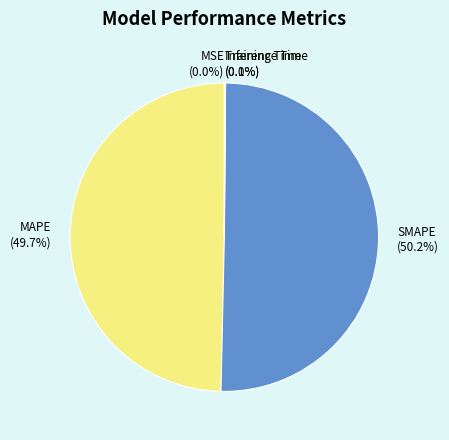

What portion of the pie excludes SMAPE?

49.8%